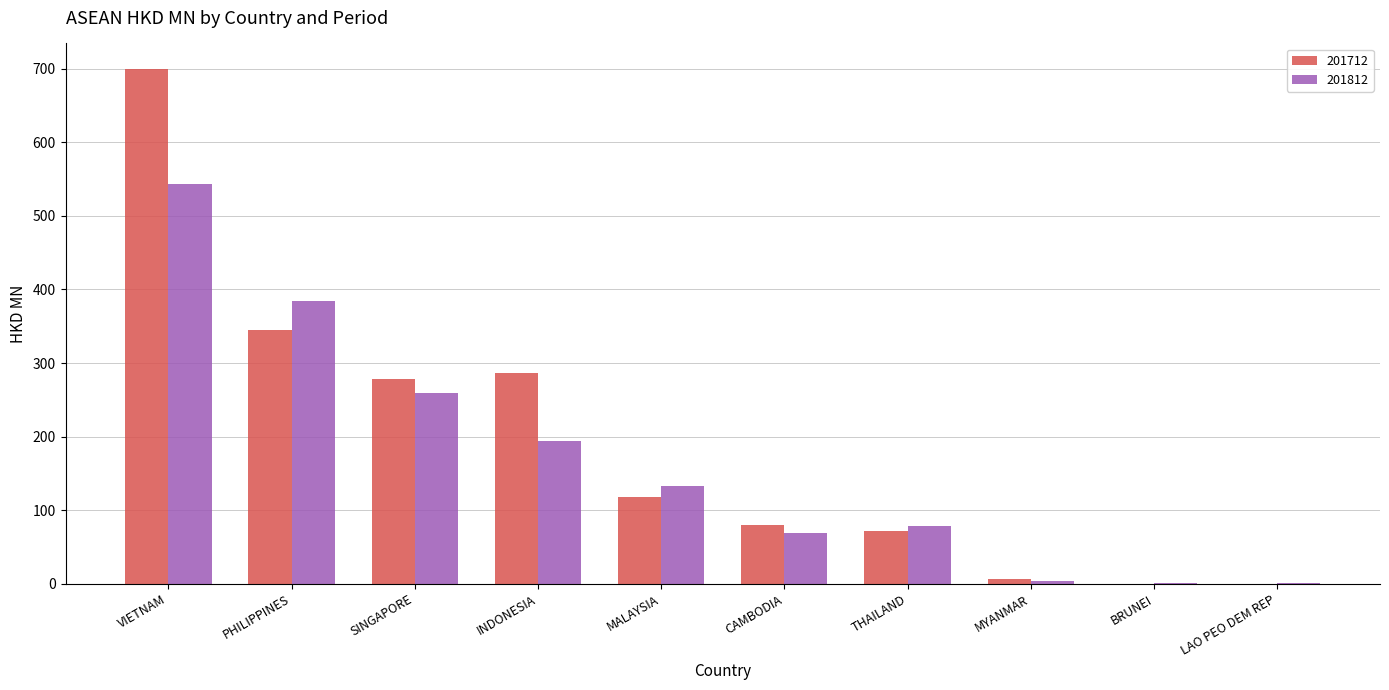

Which label corresponds to the largest value in the chart?

VIETNAM